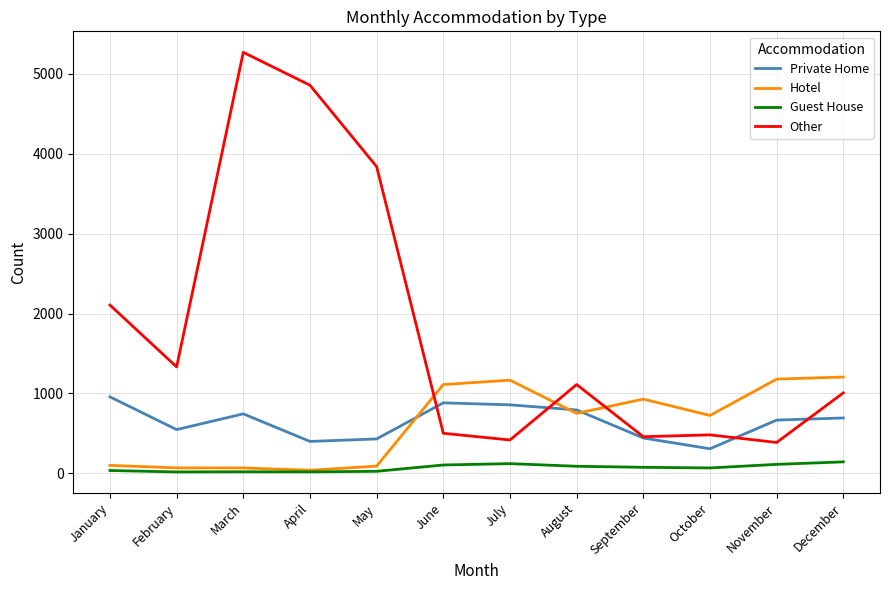

How many categories are shown in the chart?

12